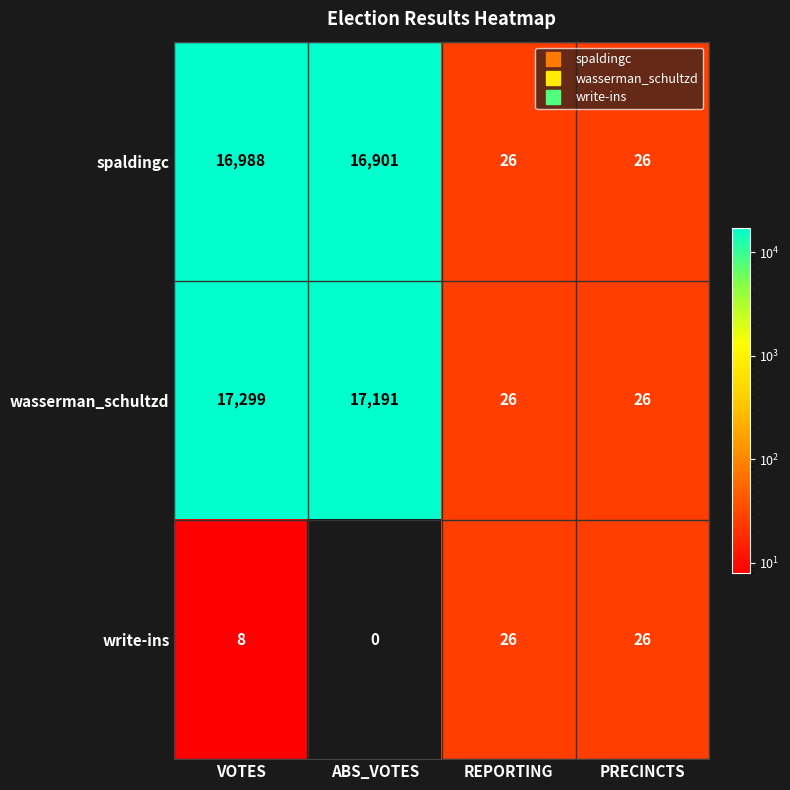

What is the sum of all wasserman_schultzd values?

34542